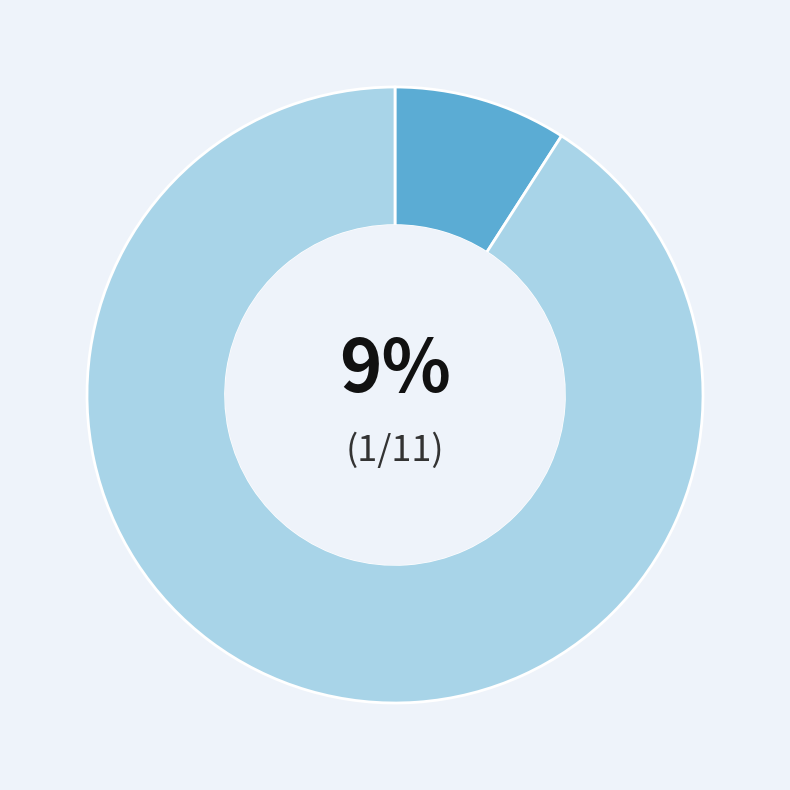

To the nearest percent, what is the average slice percentage?

50%